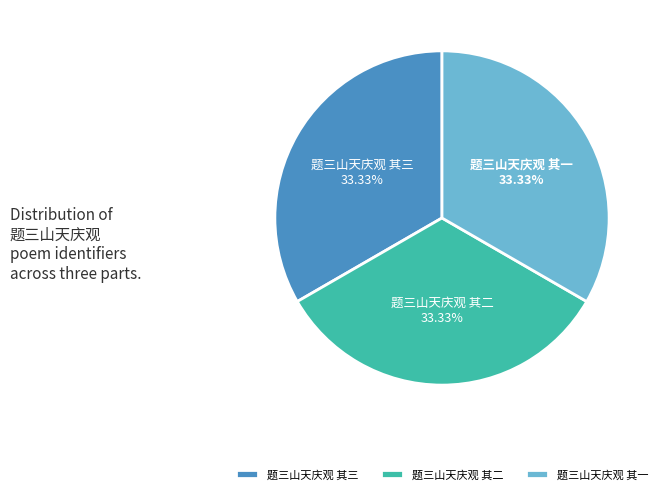

True or false: 题三山天庆观 其二 accounts for 44% of the total.

False